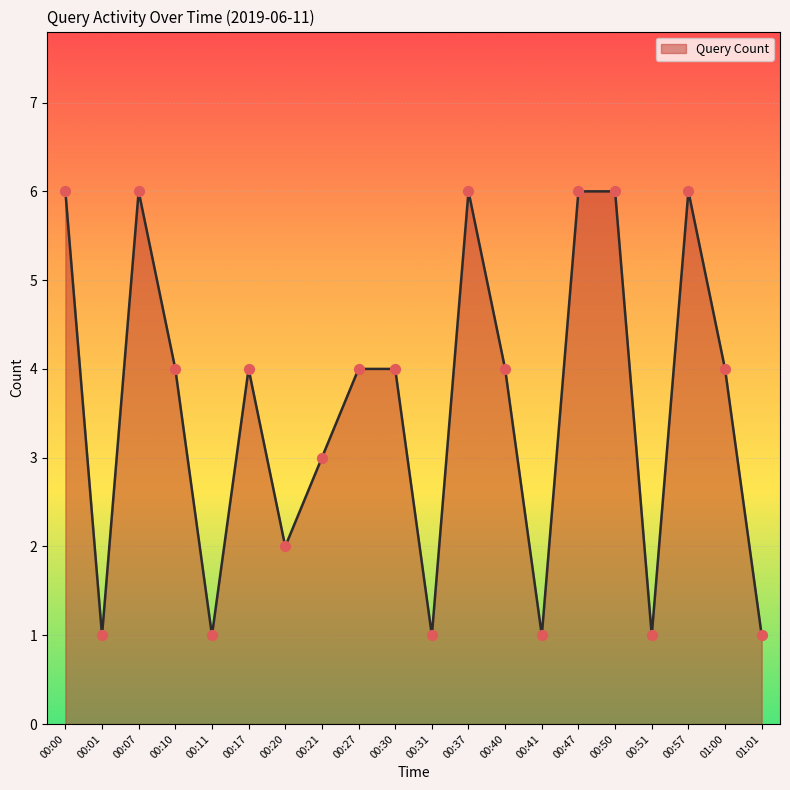

What is the change in value from 00:41 to 01:00?

+3